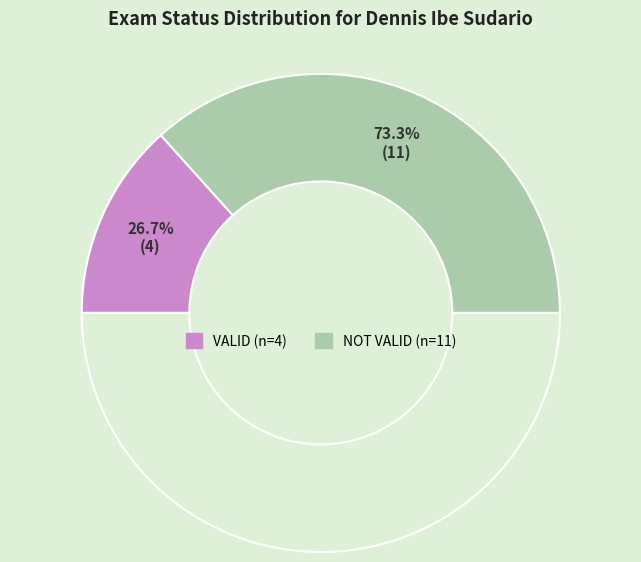

True or false: VALID accounts for 27% of the total.

True